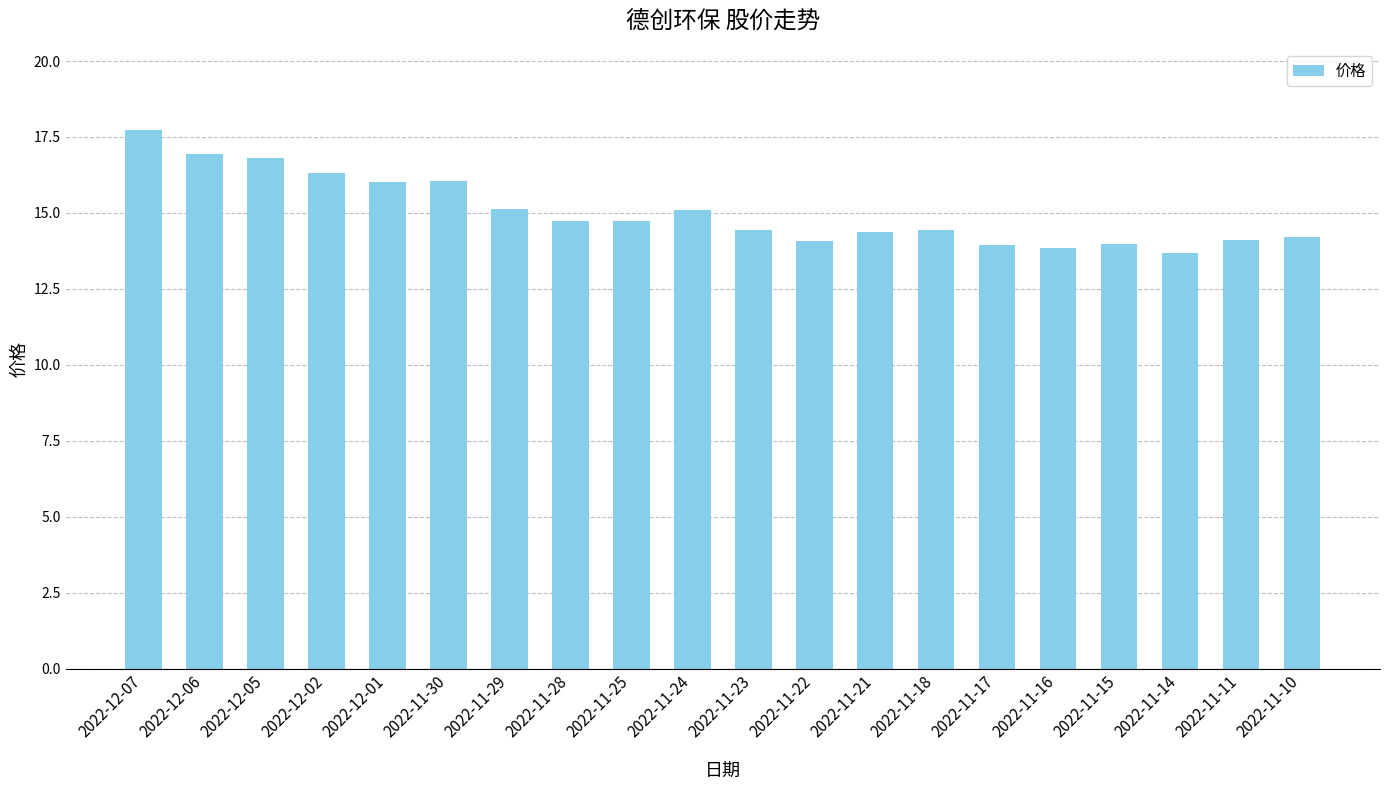

Between 2022-11-28 and 2022-12-06, which is larger?

2022-12-06